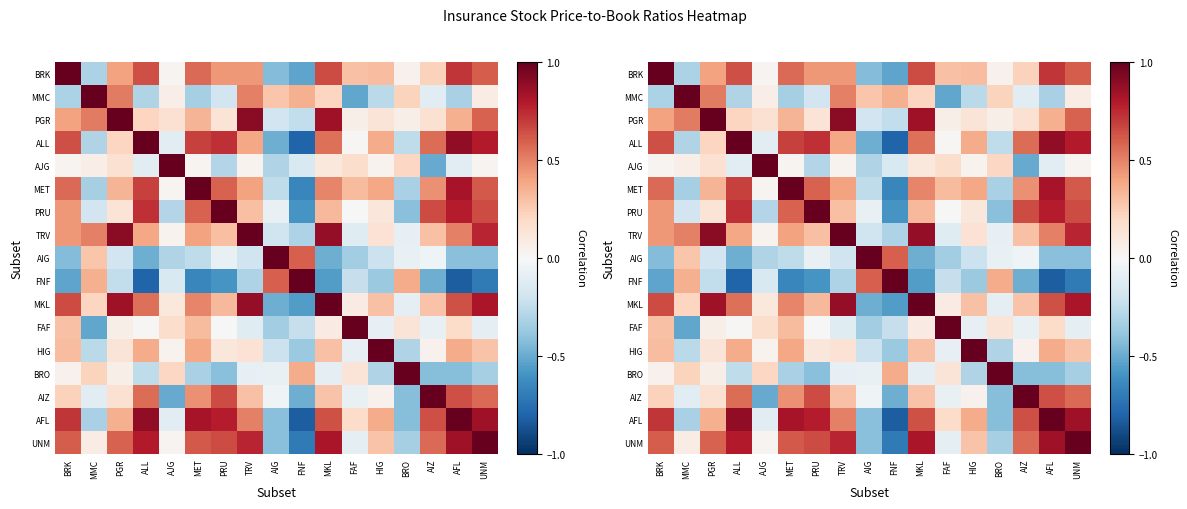

What is the highest value of the HIG series?

1.0